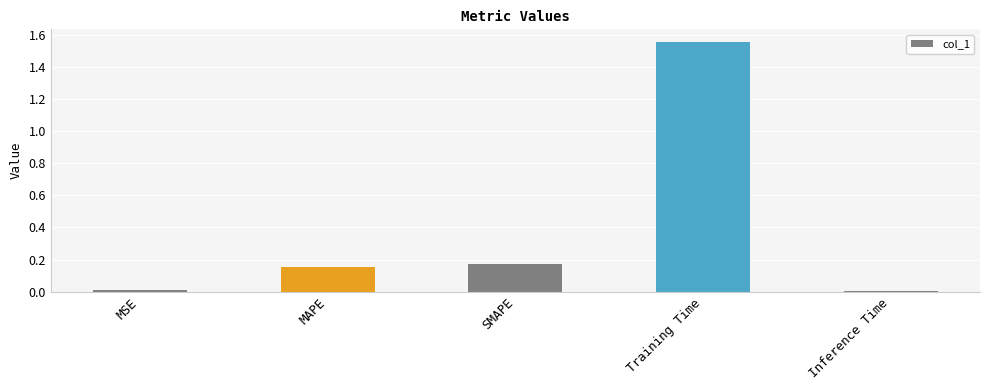

Which has a higher value, Training Time or SMAPE?

Training Time